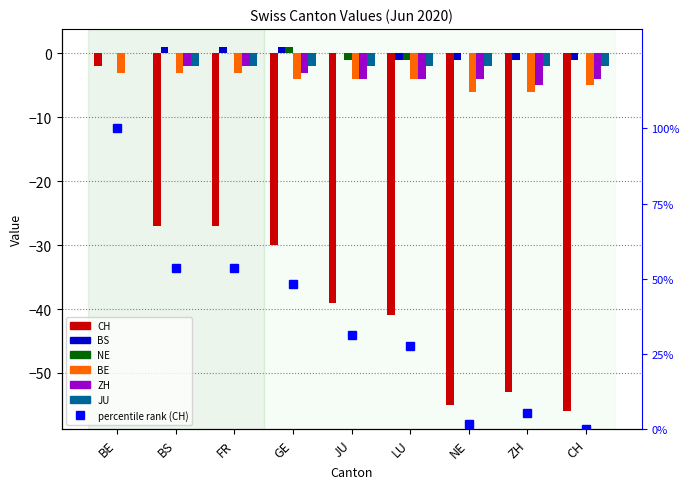

What is the difference between the maximum and minimum values in the BE series?

3